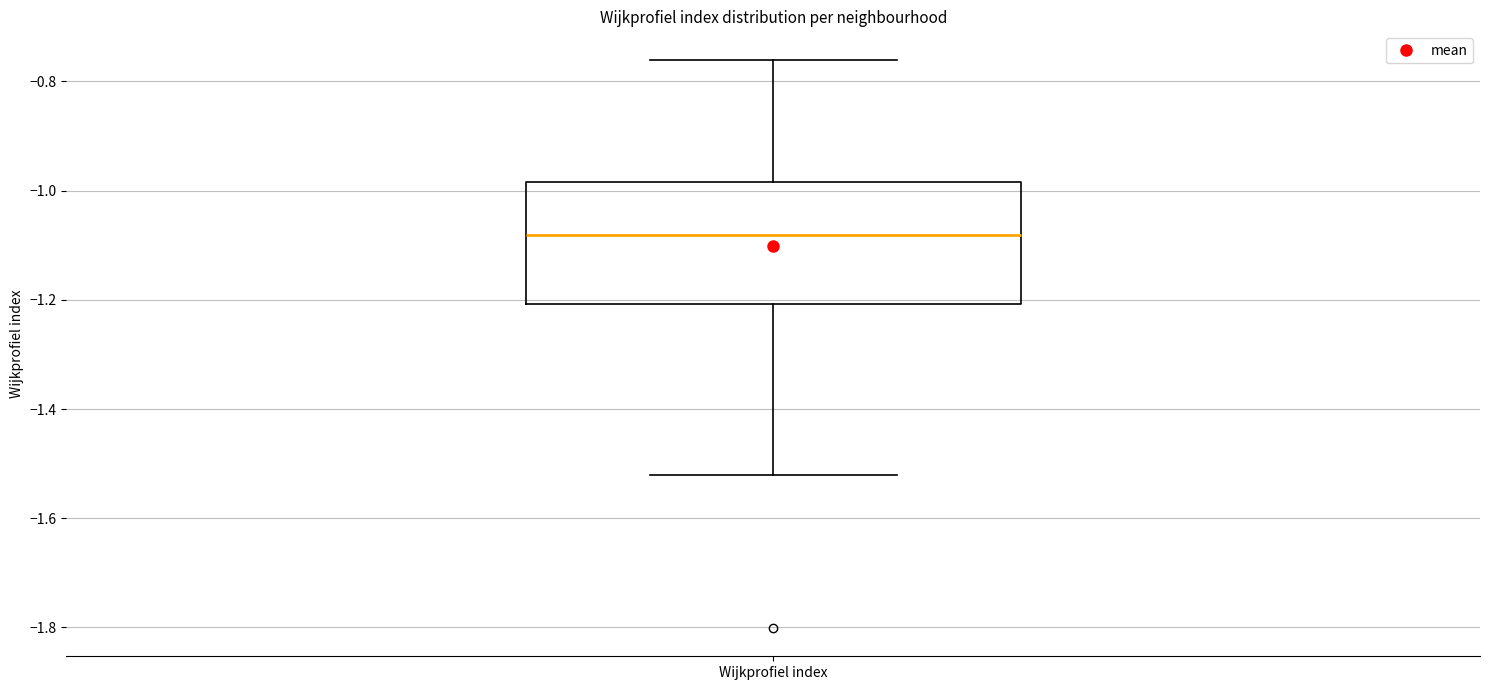

Where is the lower edge of the box for Wijkprofiel index on the y-axis? The values are not printed on the chart, so give them approximately, as read against the axis.

-1.20